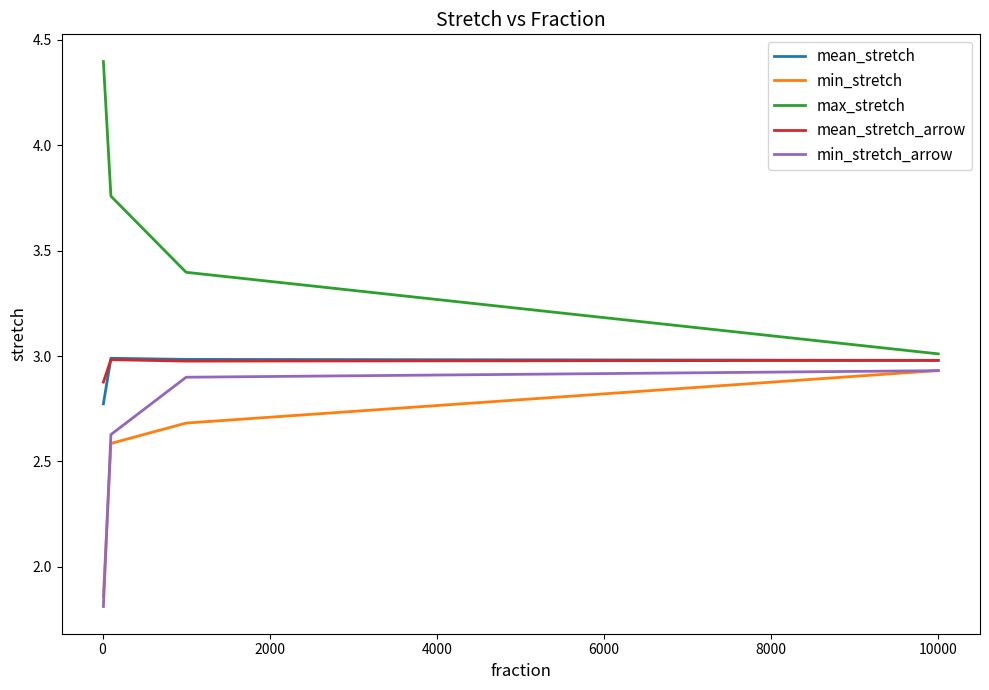

Does the chart display data point markers on the line(s)?

No